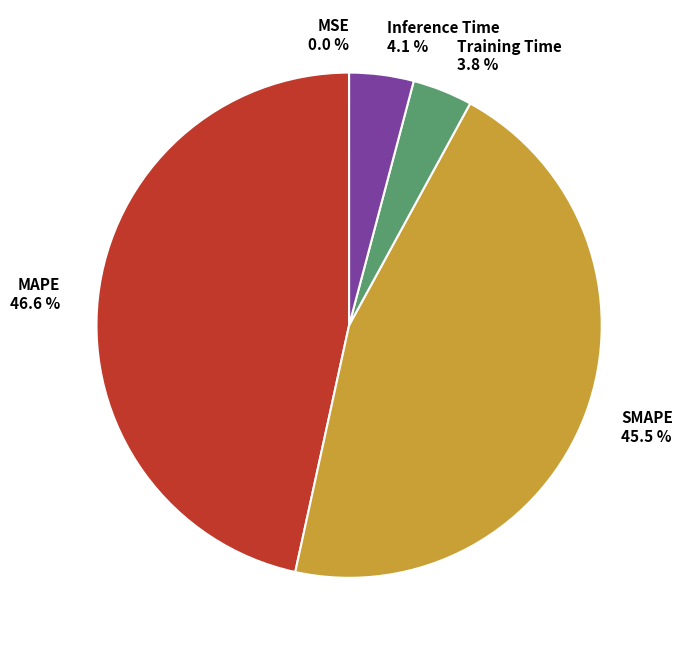

Does any single category account for the majority?

No